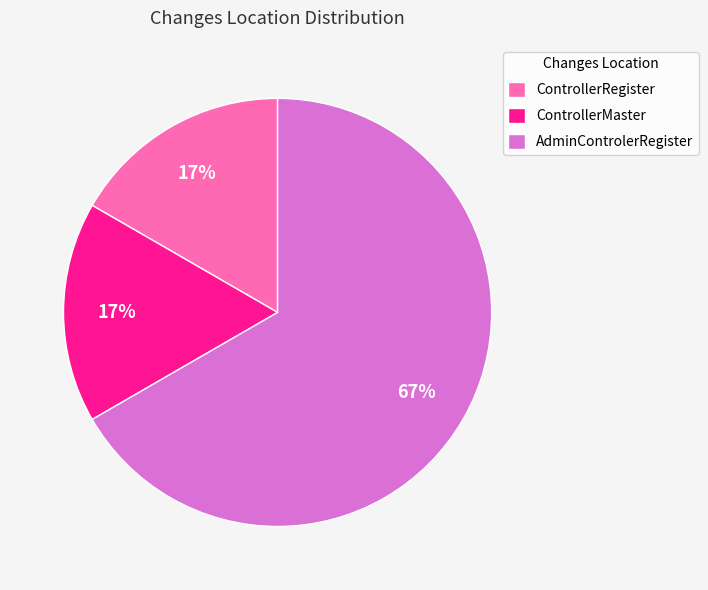

The ControllerMaster slice represents 17% of the pie. True or false?

True